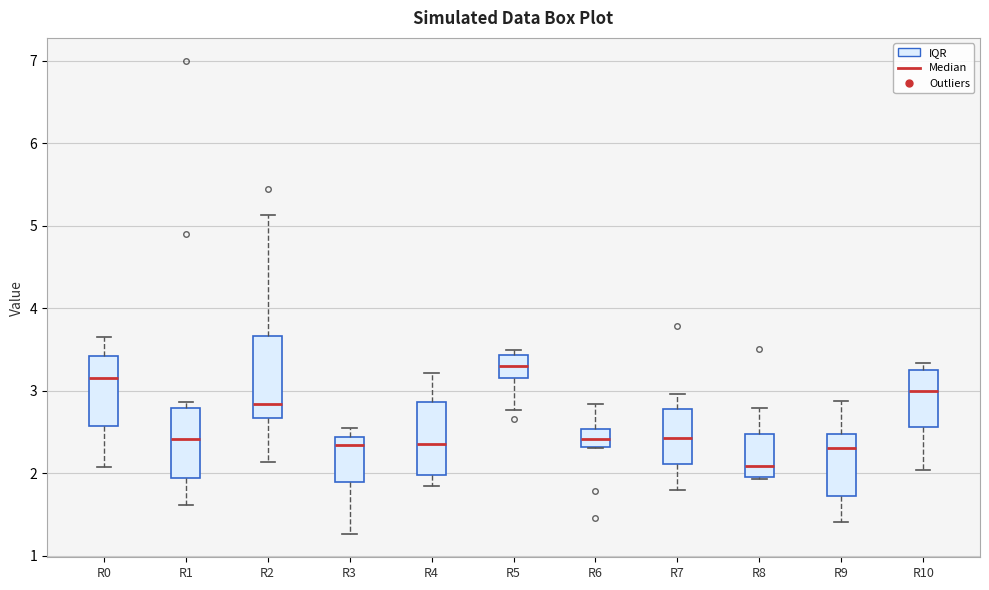

Reading left to right, read every box against the y-axis: the position of its median line, the range the box covers, and the ends of its whiskers. The values are not printed on the chart, so give them approximately, as read against the axis.

R0: median 3.2, box 2.6 to 3.4, whiskers 2.1 to 3.7
R1: median 2.4, box 1.9 to 2.8, whiskers 1.6 to 2.9
R2: median 2.8, box 2.7 to 3.7, whiskers 2.1 to 5.1
R3: median 2.3, box 1.9 to 2.4, whiskers 1.3 to 2.6
R4: median 2.4, box 2.0 to 2.9, whiskers 1.8 to 3.2
R5: median 3.3, box 3.2 to 3.4, whiskers 2.8 to 3.5
R6: median 2.4, box 2.3 to 2.5, whiskers 2.3 to 2.8
R7: median 2.4, box 2.1 to 2.8, whiskers 1.8 to 3.0
R8: median 2.1, box 2.0 to 2.5, whiskers 1.9 to 2.8
R9: median 2.3, box 1.7 to 2.5, whiskers 1.4 to 2.9
R10: median 3.0, box 2.6 to 3.2, whiskers 2.0 to 3.3